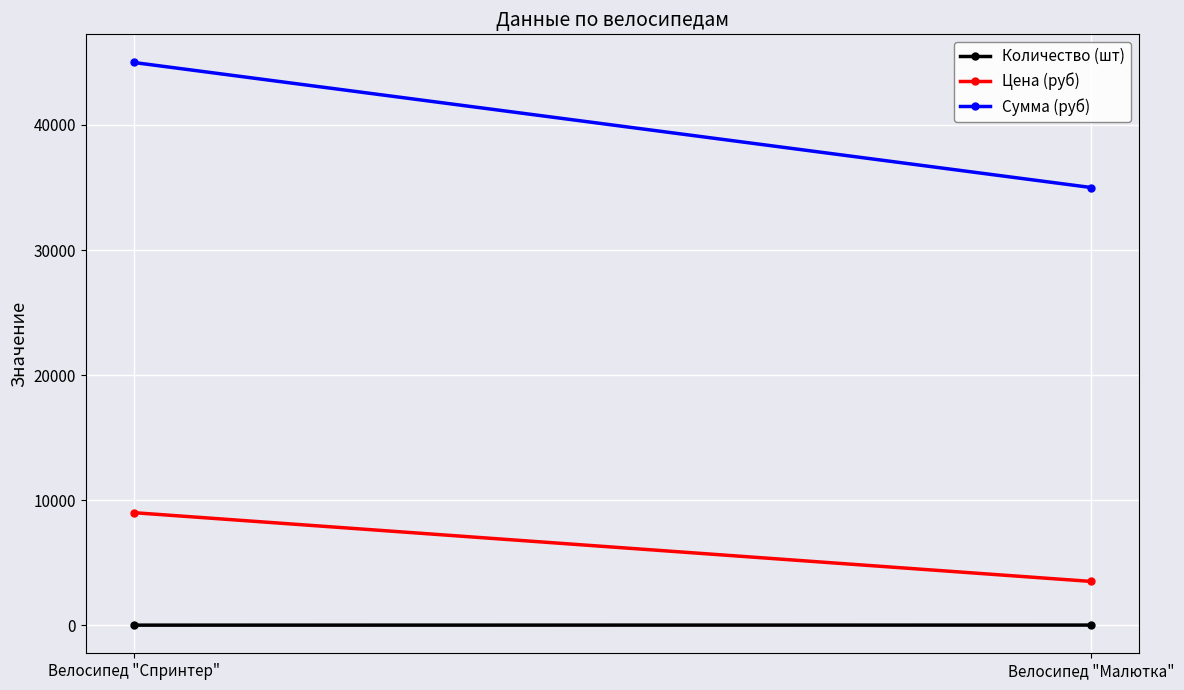

Is the value of Сумма (руб) at Велосипед "Малютка" greater than the value of Цена (руб) at Велосипед "Малютка"?

Yes